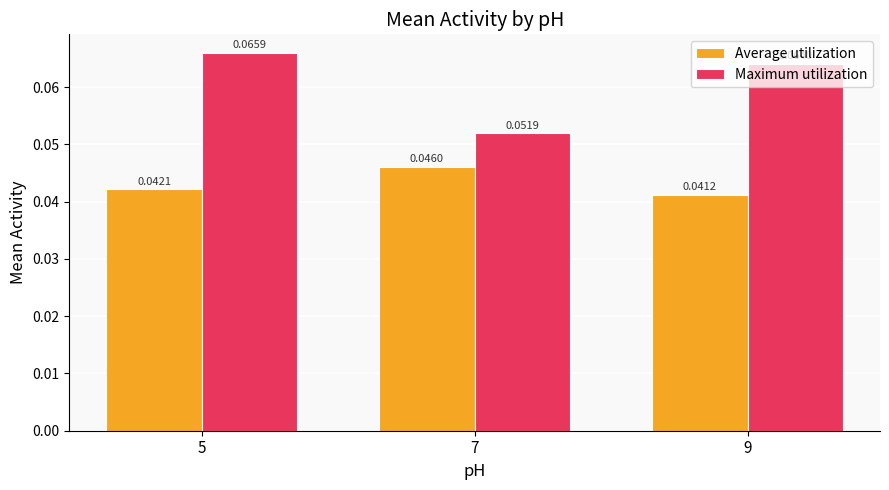

Which series has the largest range (max minus min)?

Maximum utilization